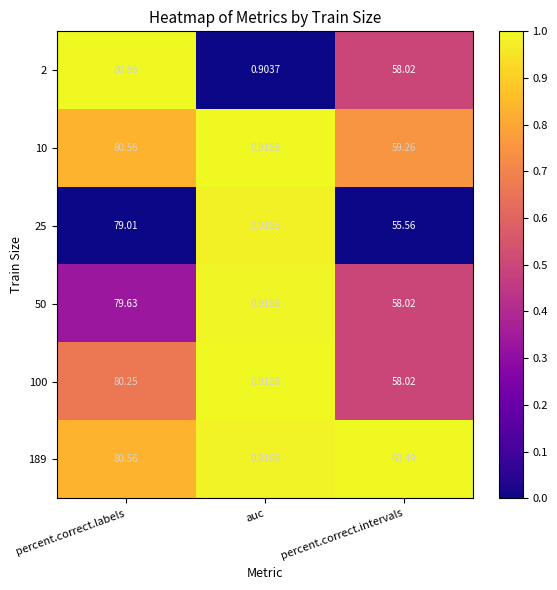

Rank the categories by 25 value from highest to lowest.

percent.correct.labels, percent.correct.intervals, auc